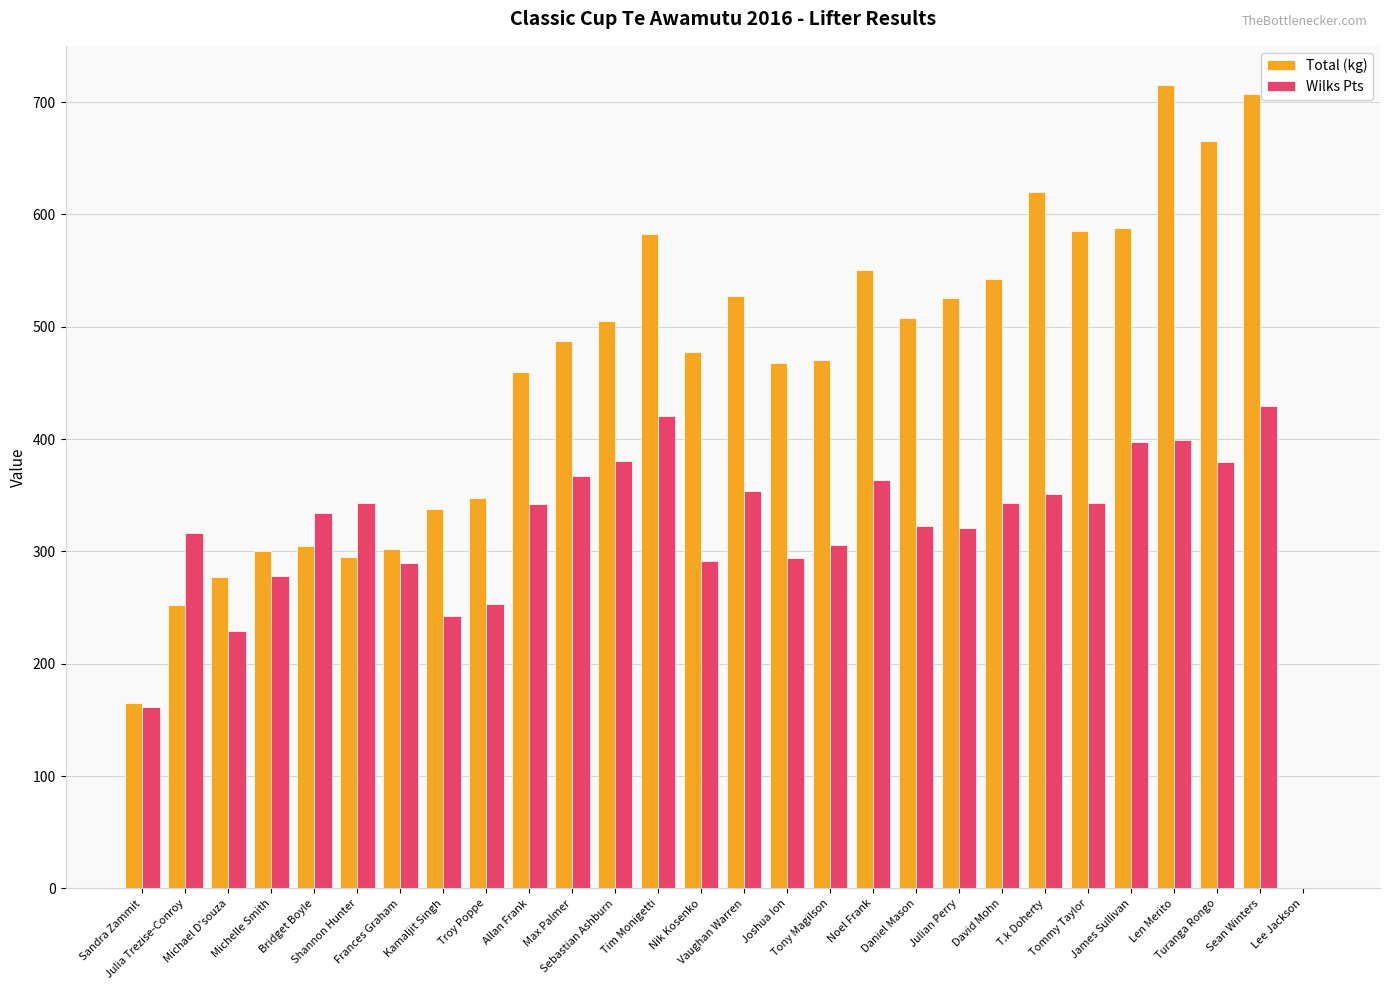

What is the average value of the Total (kg) series?

448.8